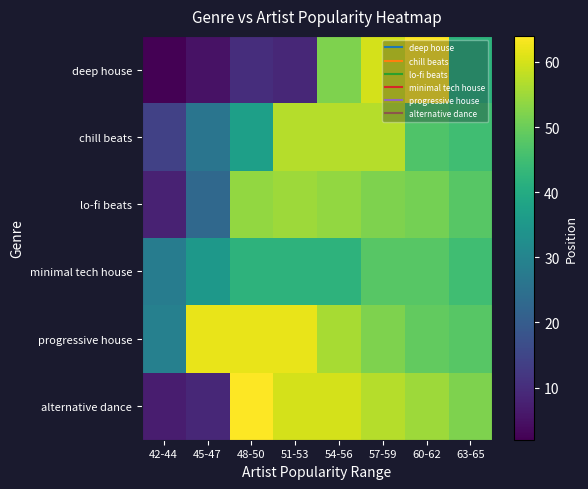

At which category is the sum across all series the highest?

57-59